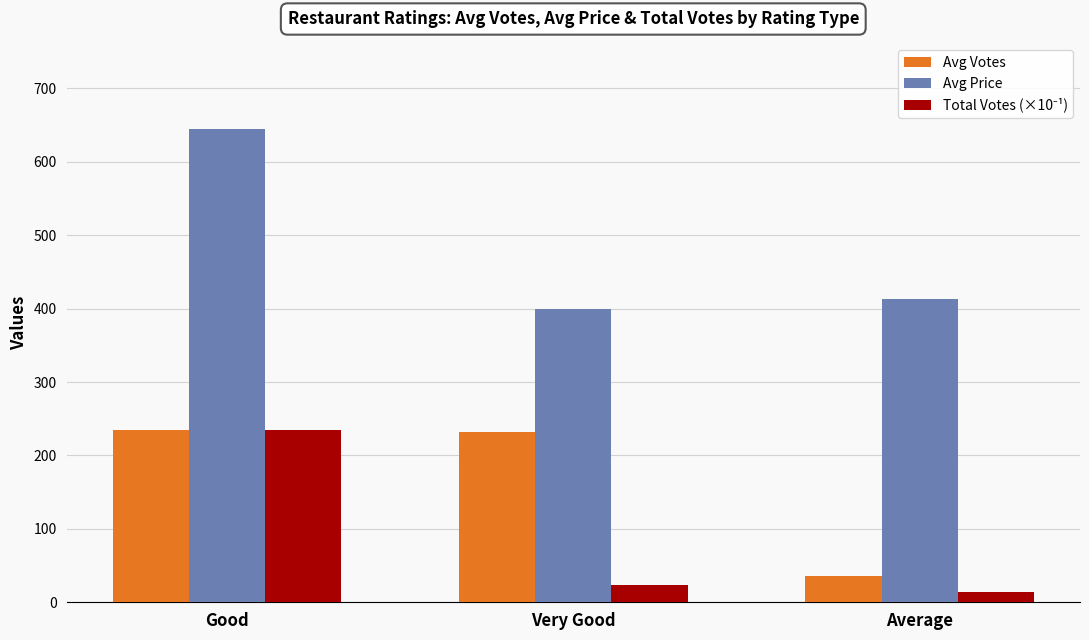

What is the label of the 1st bar from the right?

Average